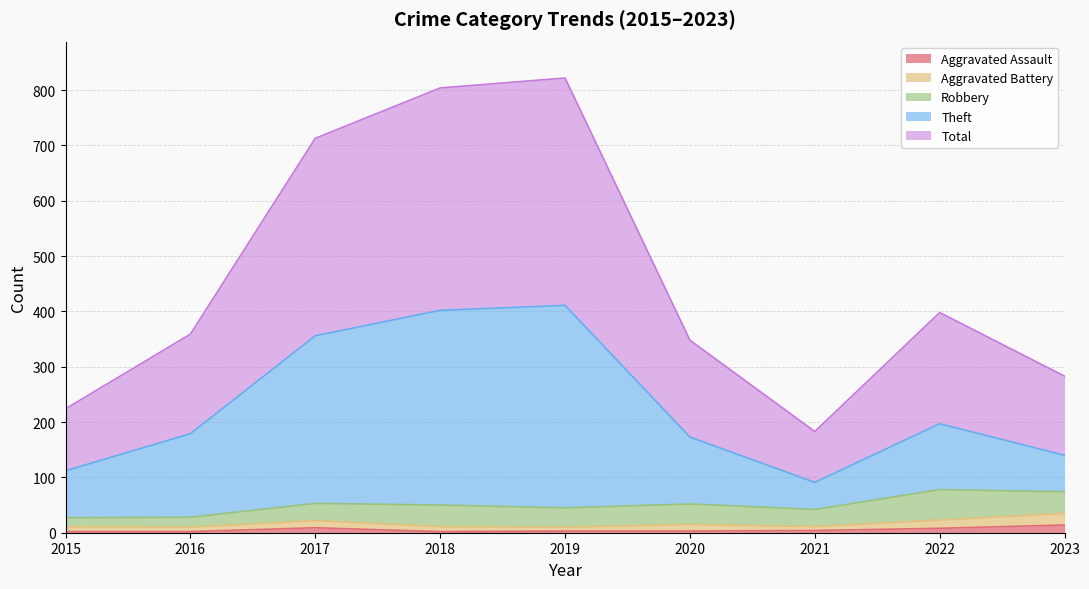

Which category has the lowest value across all series?

2015